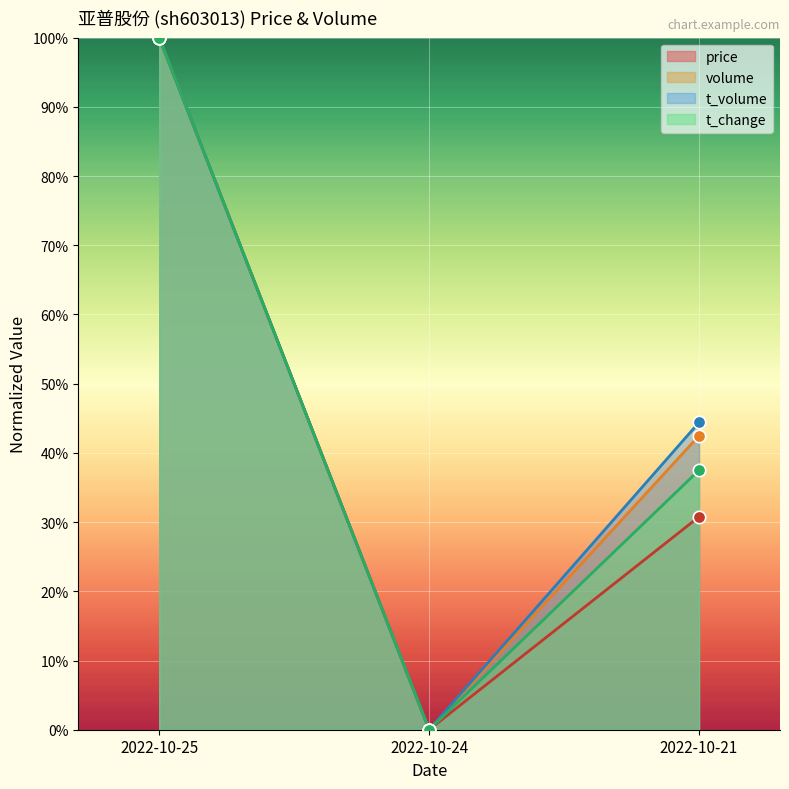

What are all the series names shown in the legend?

price, volume, t_volume, t_change